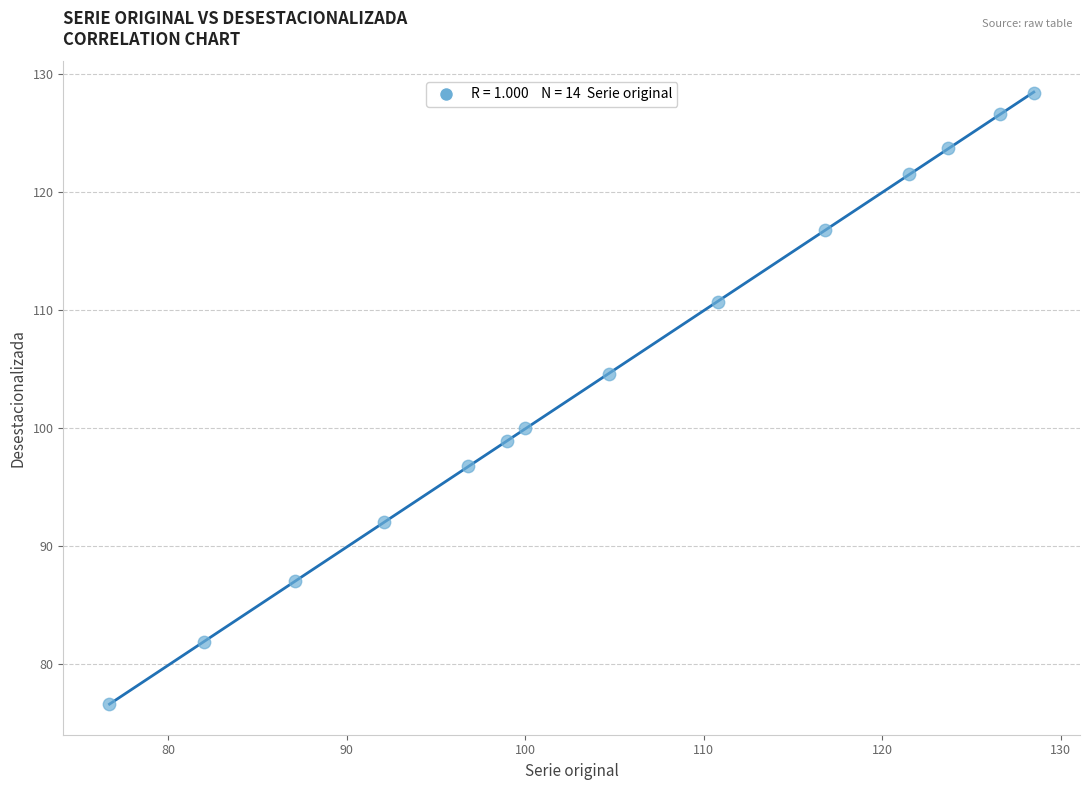

What is the range of Y values (max minus min)?

51.8